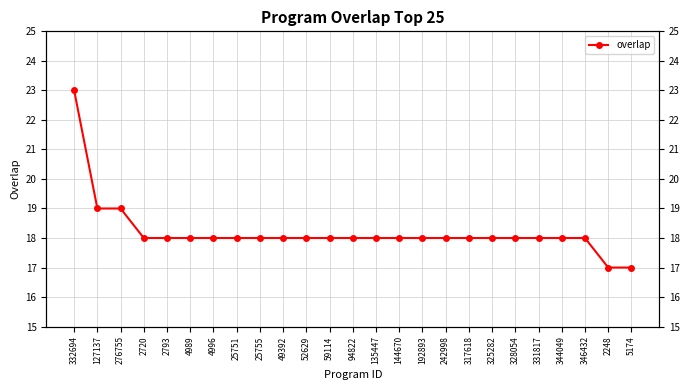

What is the label of the 20th point from the right?

4989